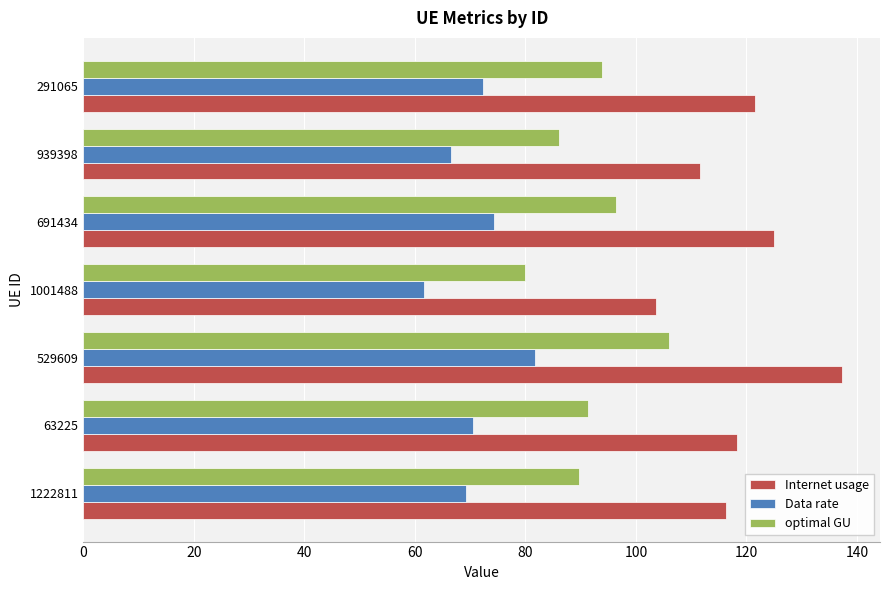

What value does the Data rate series have at 691434?

74.4